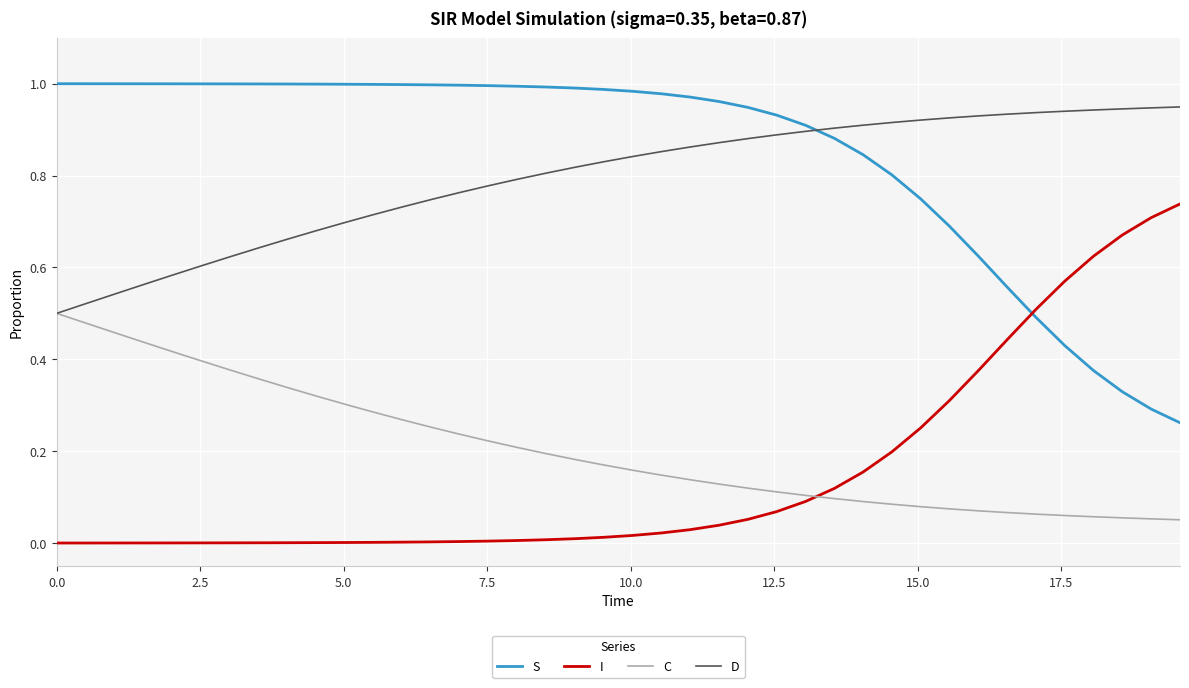

Which series has the largest total across all categories?

S